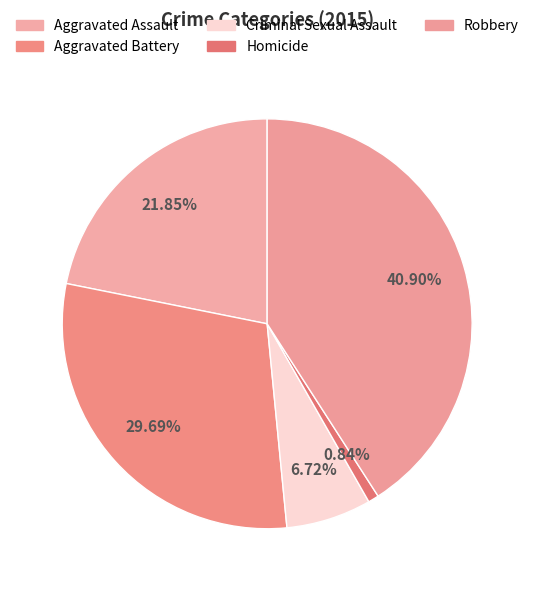

To the nearest percent, what is the combined percentage of Homicide and Aggravated Assault?

23%